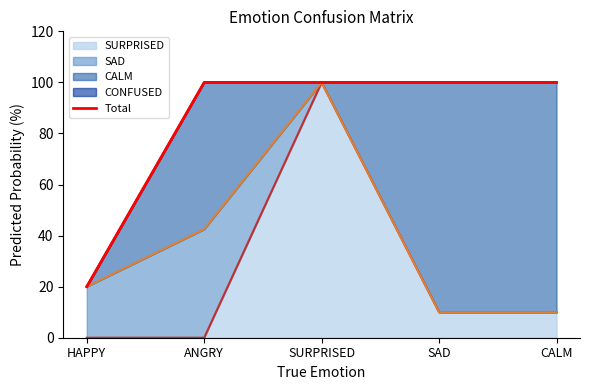

Reading left to right, extract all data points from this chart.

HAPPY=20	ANGRY=100	SURPRISED=100	SAD=100	CALM=100